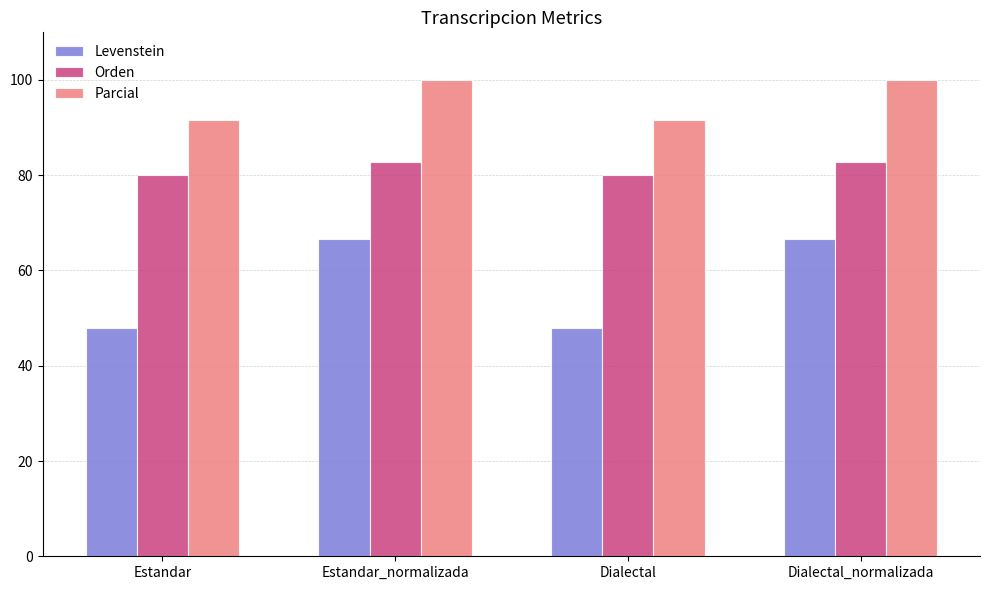

Are the bars horizontal?

No